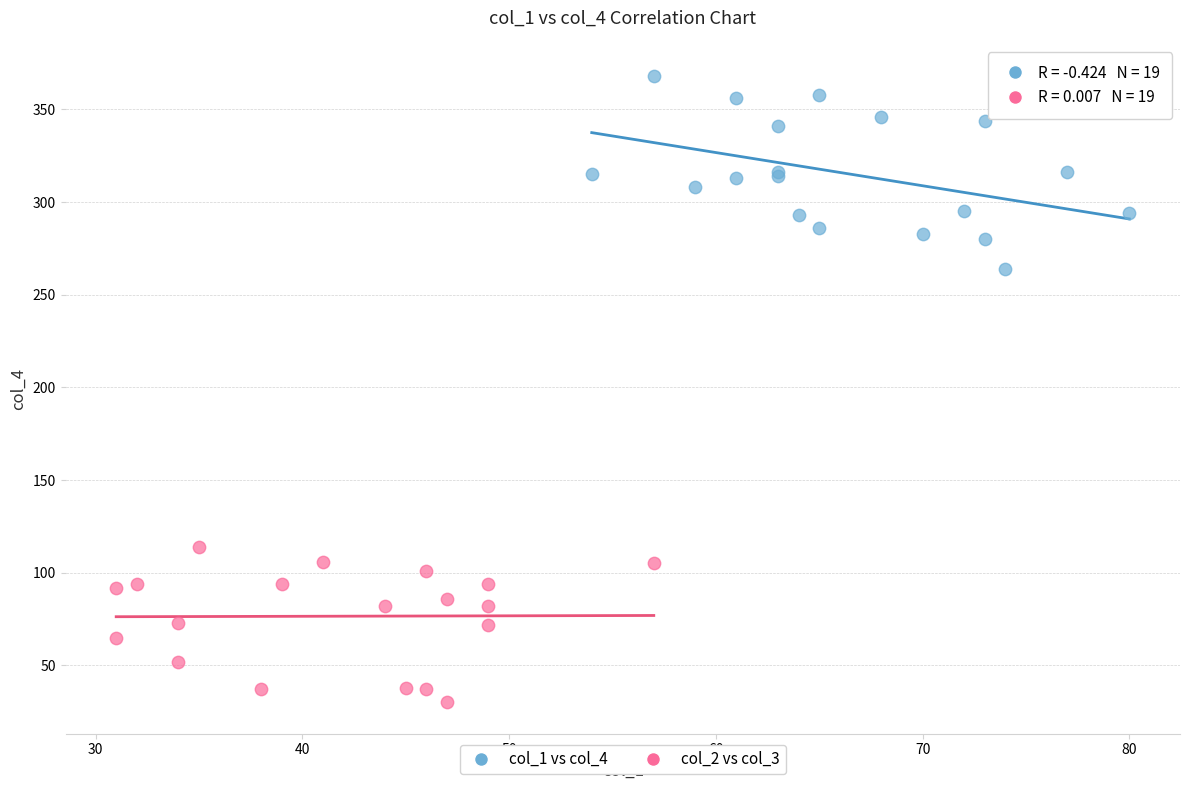

What are all the series names shown in the legend?

col_1 vs col_4, col_2 vs col_3